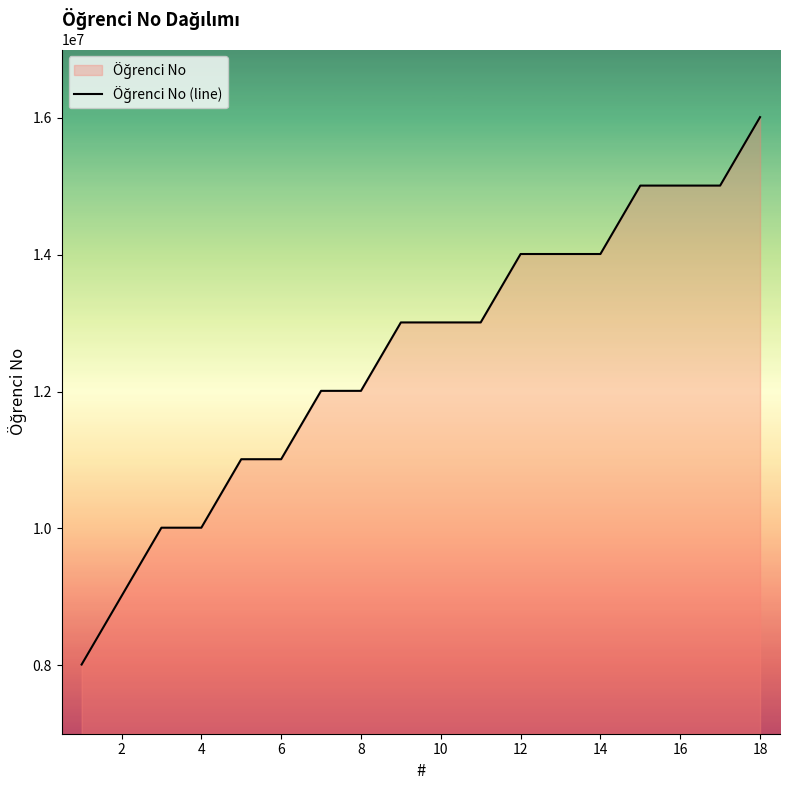

The value at 8 is 17828634. True or false?

False